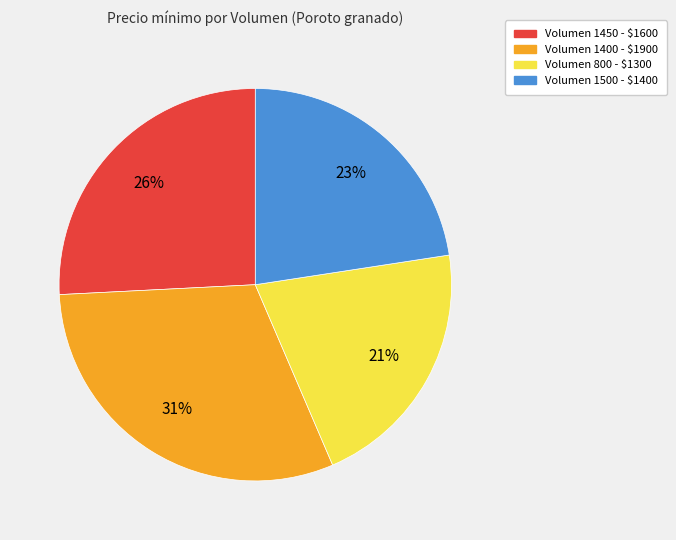

To the nearest percent, what is the difference between the largest and smallest slice percentages?

10%